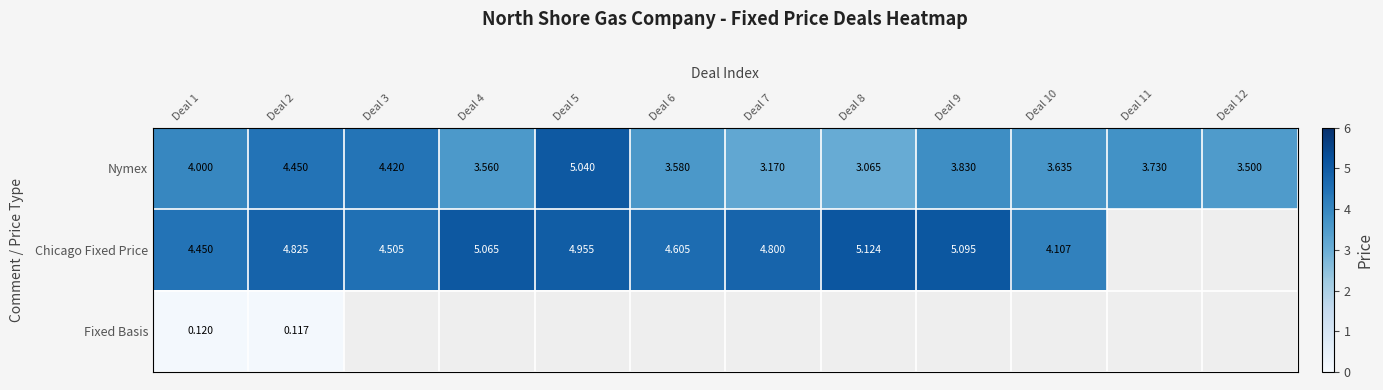

How many positive values does the Fixed Basis series have?

2